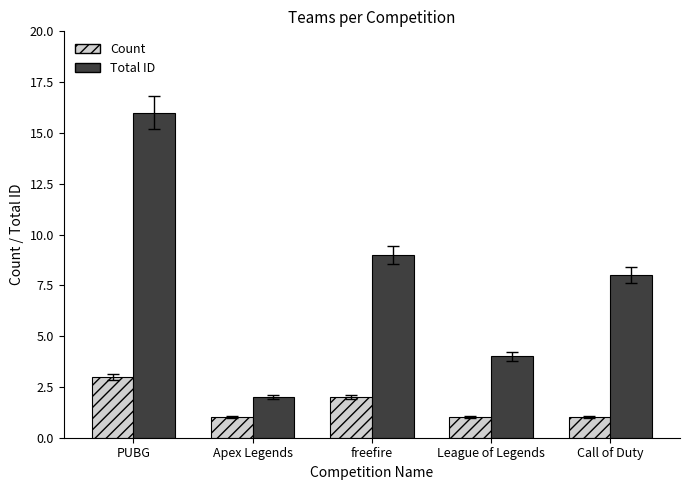

What is the difference between the maximum and second lowest values in the Total ID series?

12